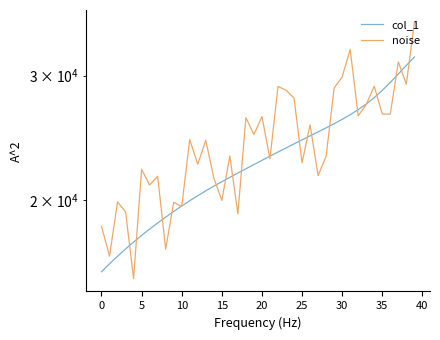

How many lines are shown in the chart?

2